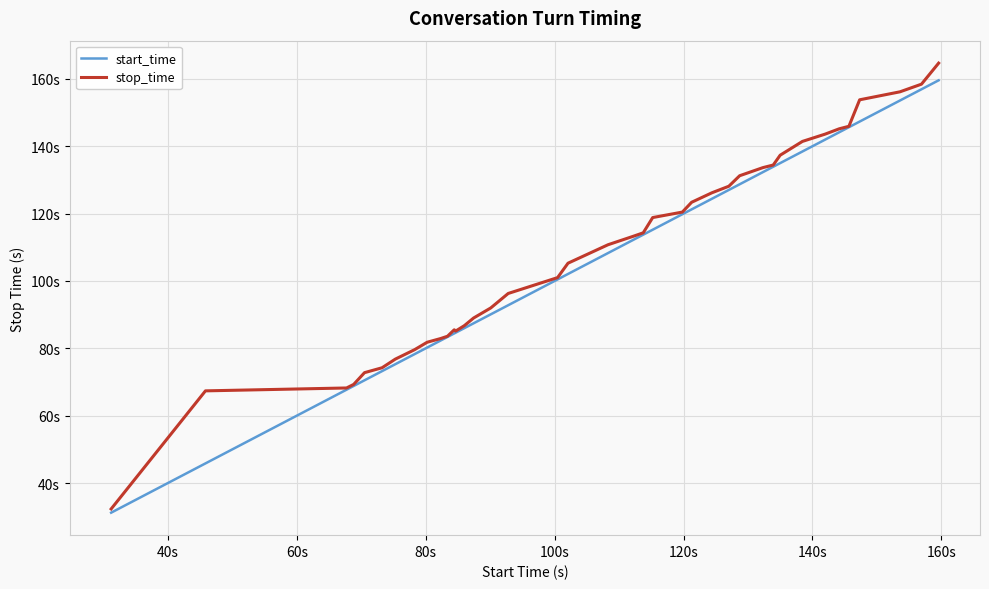

What are all the series names shown in the legend?

start_time, stop_time